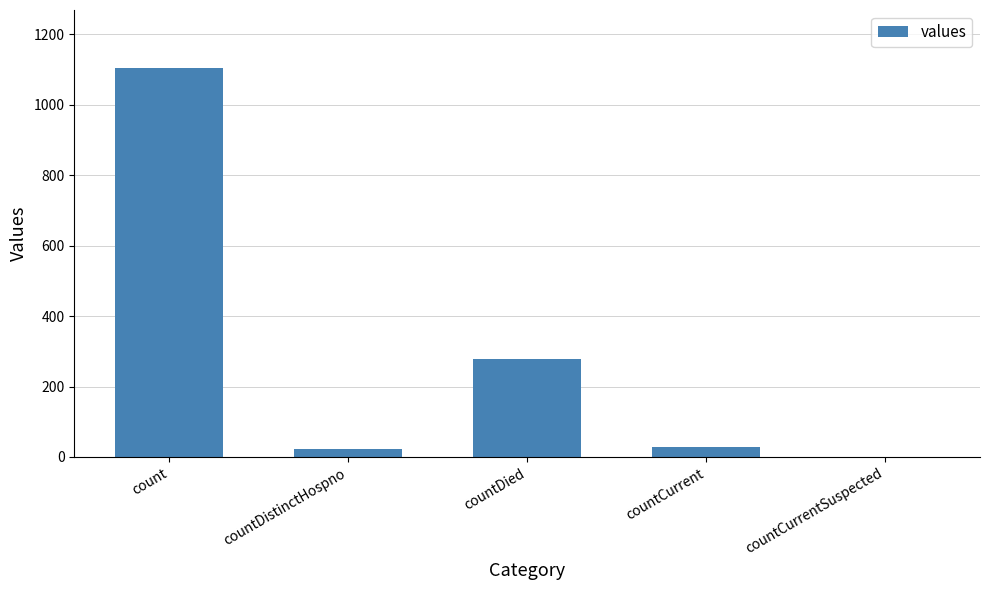

The chart shows a value of 134 at countDied. True or false?

False